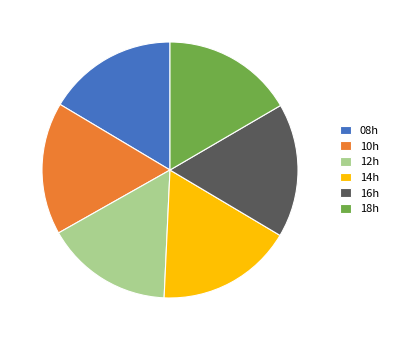

Do 10h and 08h together represent more than half of the pie?

No